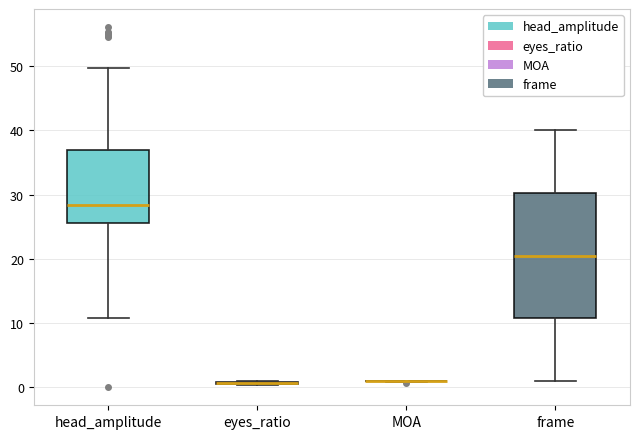

Comparing the boxes themselves (not the whiskers), which one is the tallest?

frame